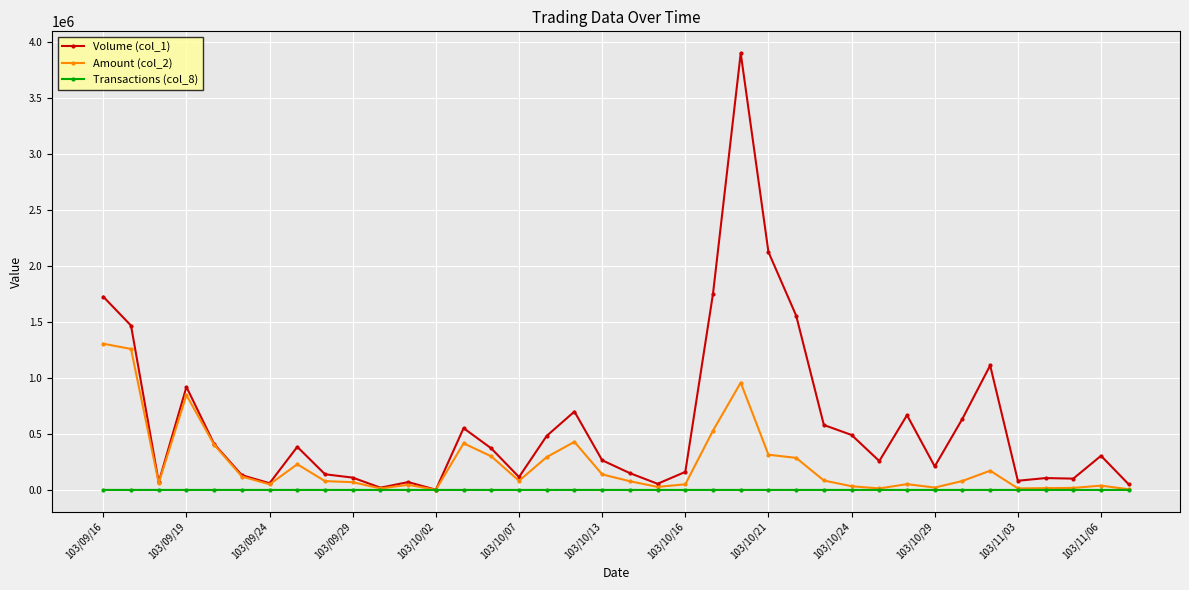

In Volume (col_1), how many points are lower than both neighbors (excluding endpoints)?

10